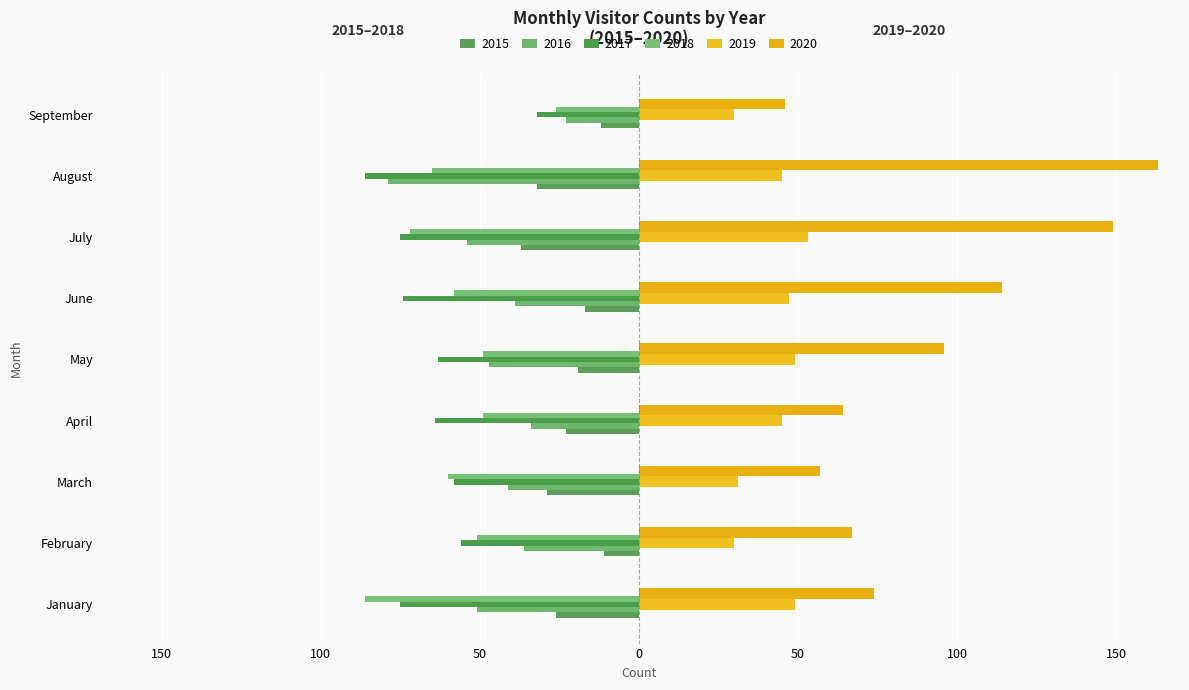

Are the bars grouped side by side (vs. stacked)?

Yes